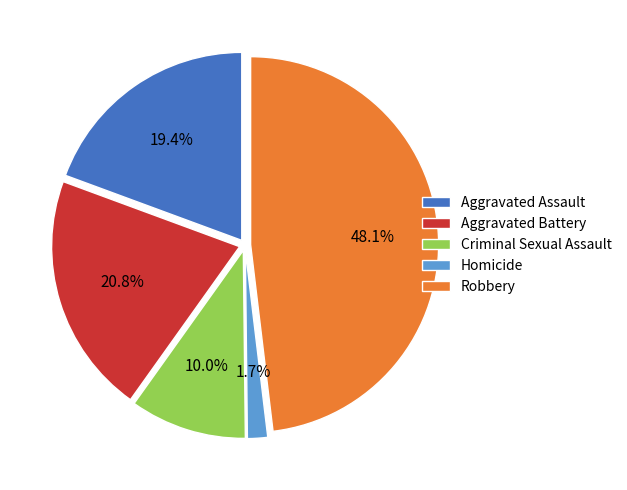

To the nearest percent, what is the difference between the Robbery and Aggravated Assault slice percentages?

29%